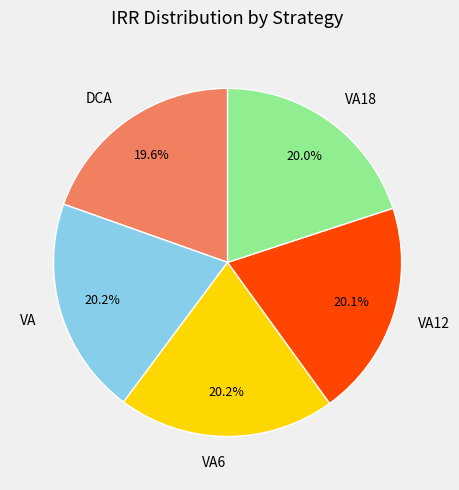

Count the number of slices in the pie.

5